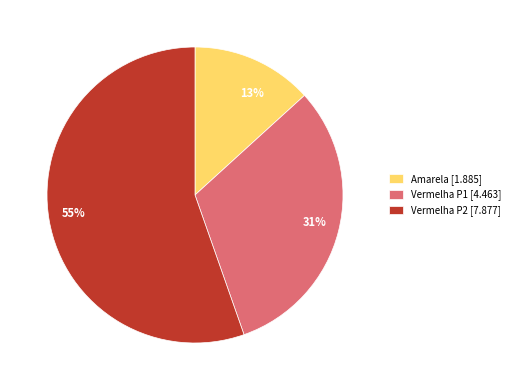

The 55% slice represents 62% of the pie. True or false?

False